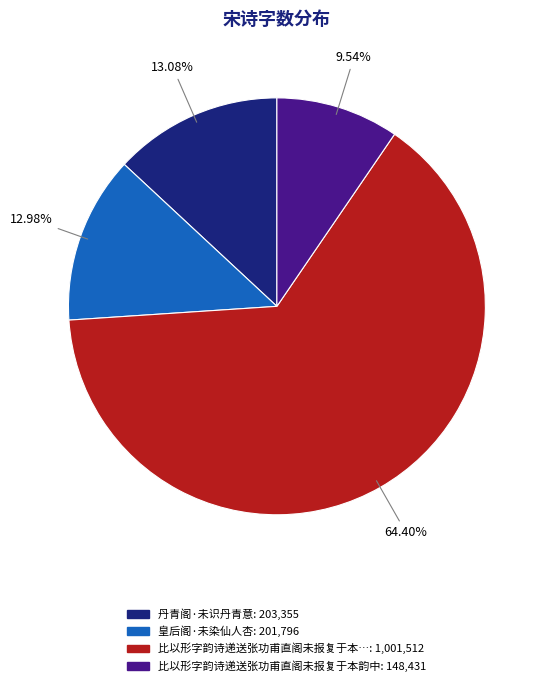

Is there any slice that represents more than half of the pie?

Yes